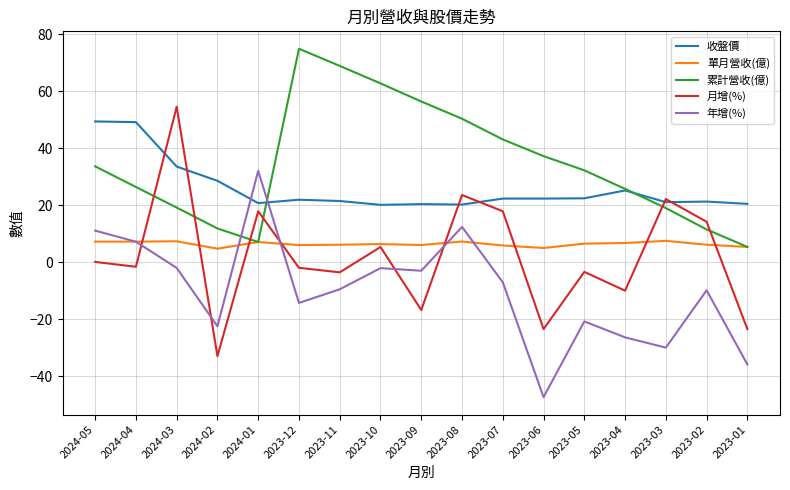

Where is the first local maximum for 月增(%)?

2024-03